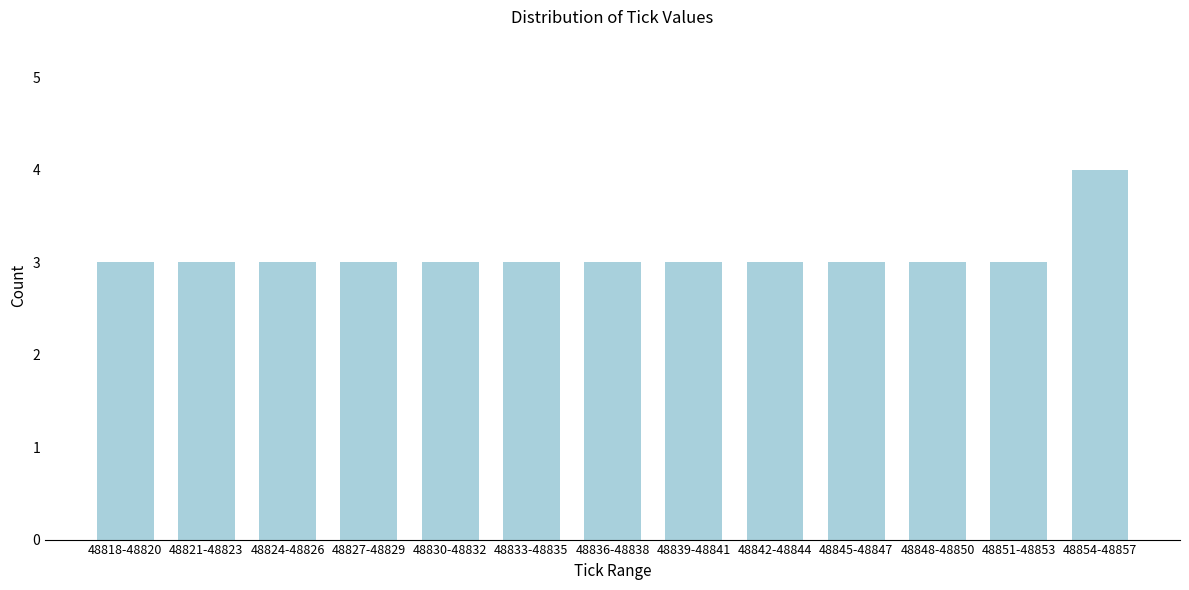

Reading left to right, list all the values displayed in this chart.

48818-48820=3	48821-48823=3	48824-48826=3	48827-48829=3	48830-48832=3	48833-48835=3	48836-48838=3	48839-48841=3	48842-48844=3	48845-48847=3	48848-48850=3	48851-48853=3	48854-48857=4